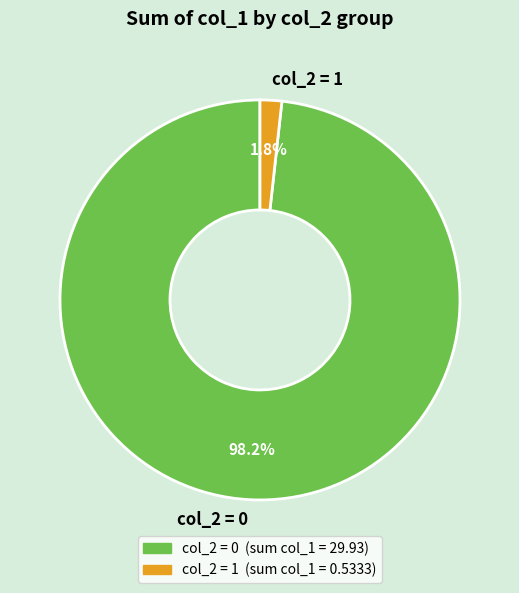

What is the largest slice in the pie chart?

col_2 = 0